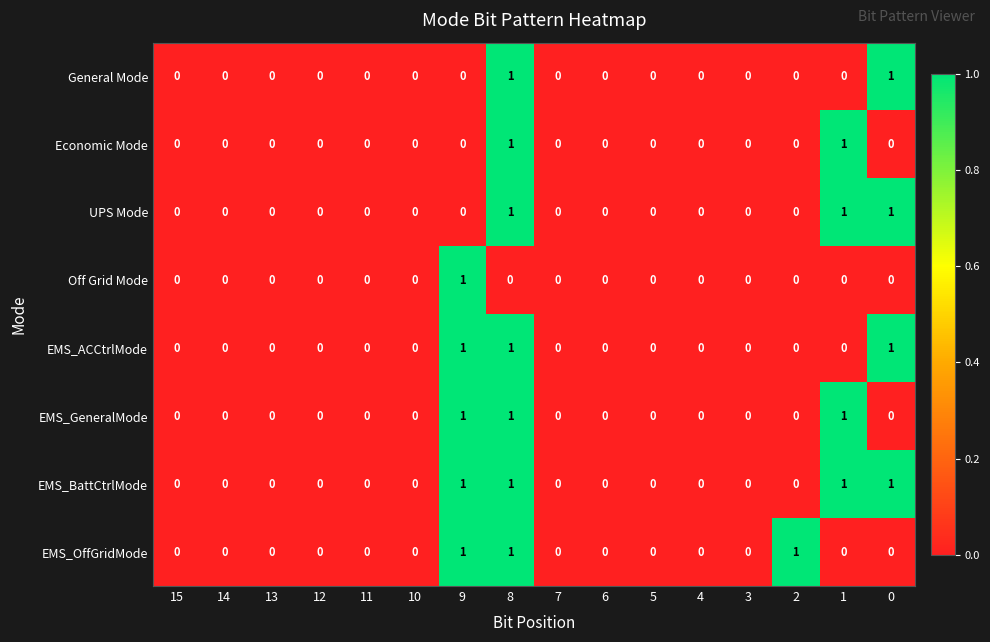

Count the number of data series in this chart.

8